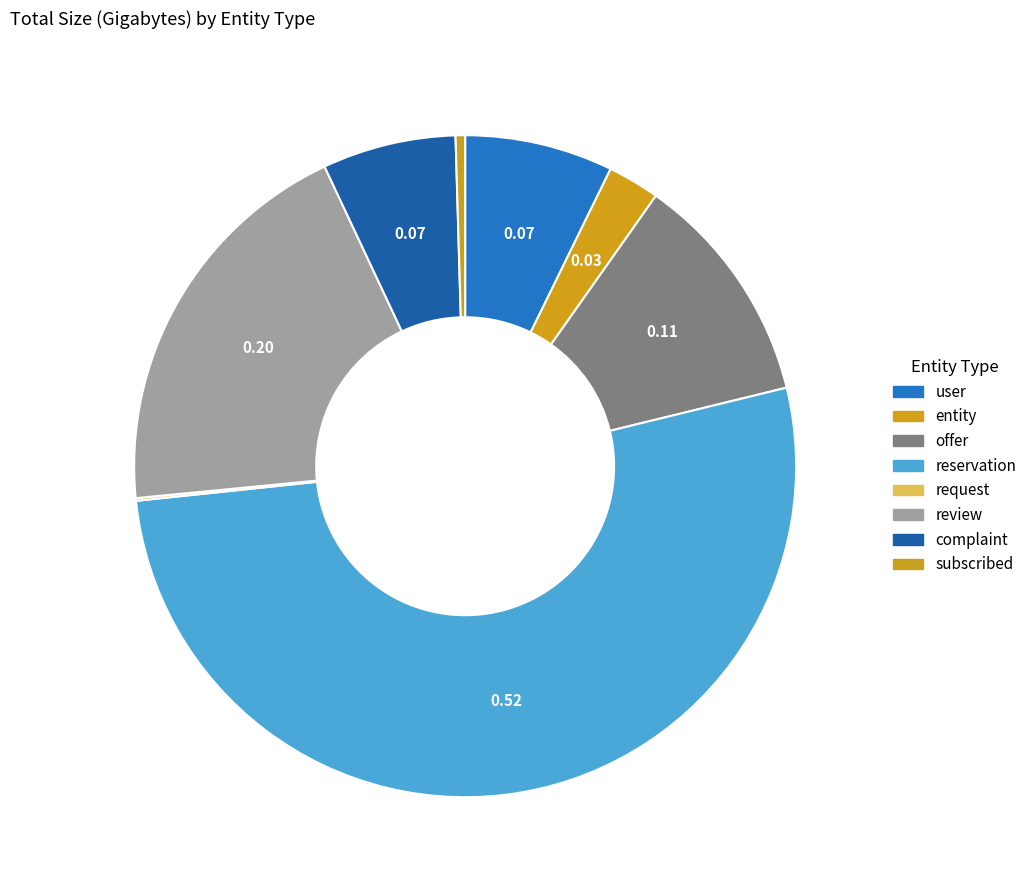

Which slice is the largest?

reservation